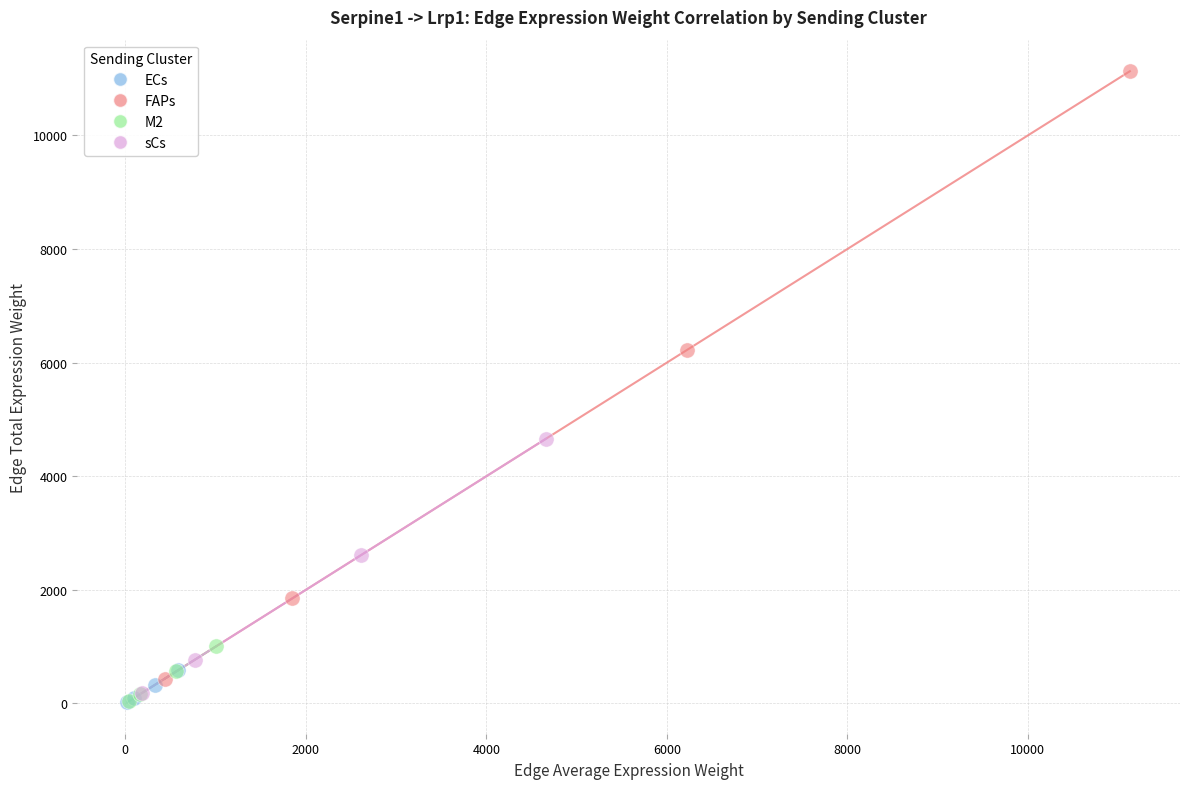

Which series reaches the maximum Y coordinate?

FAPs